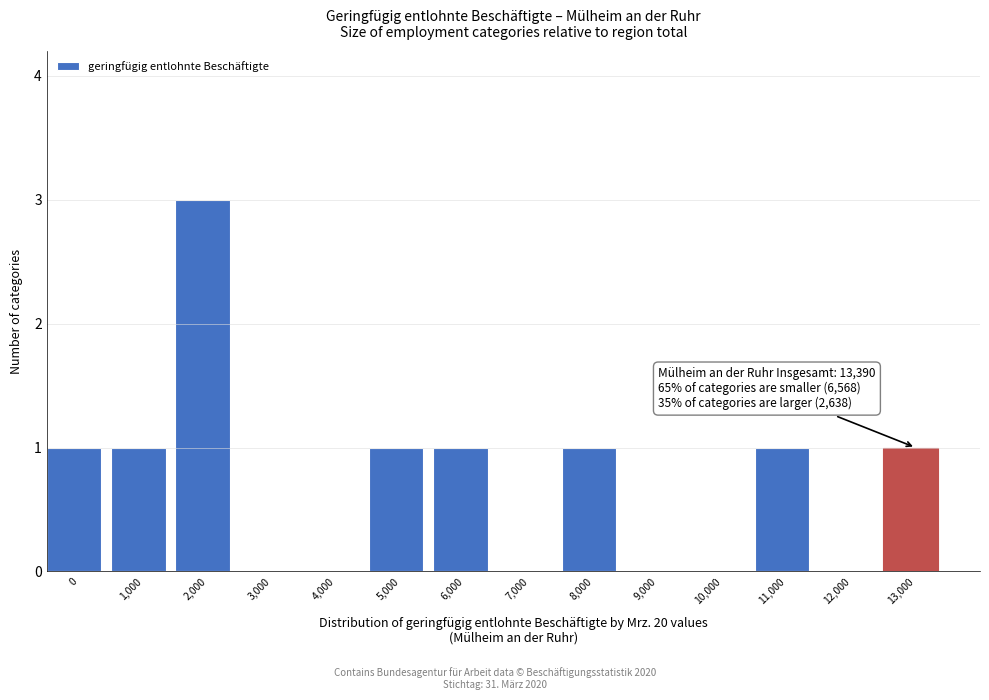

Reading left to right, transcribe all the data shown in this chart.

0=1	1,000=1	2,000=3	3,000=0	4,000=0	5,000=1	6,000=1	7,000=0	8,000=1	9,000=0	10,000=0	11,000=1	12,000=0	13,000=1